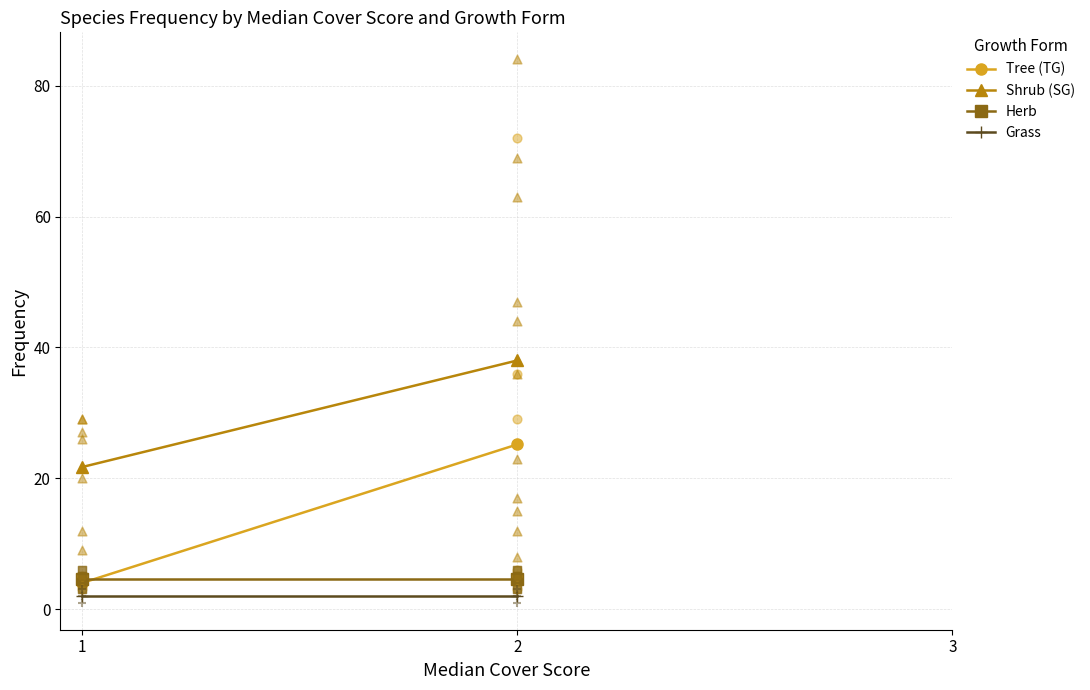

At how many categories does at least one series exceed 26?

1